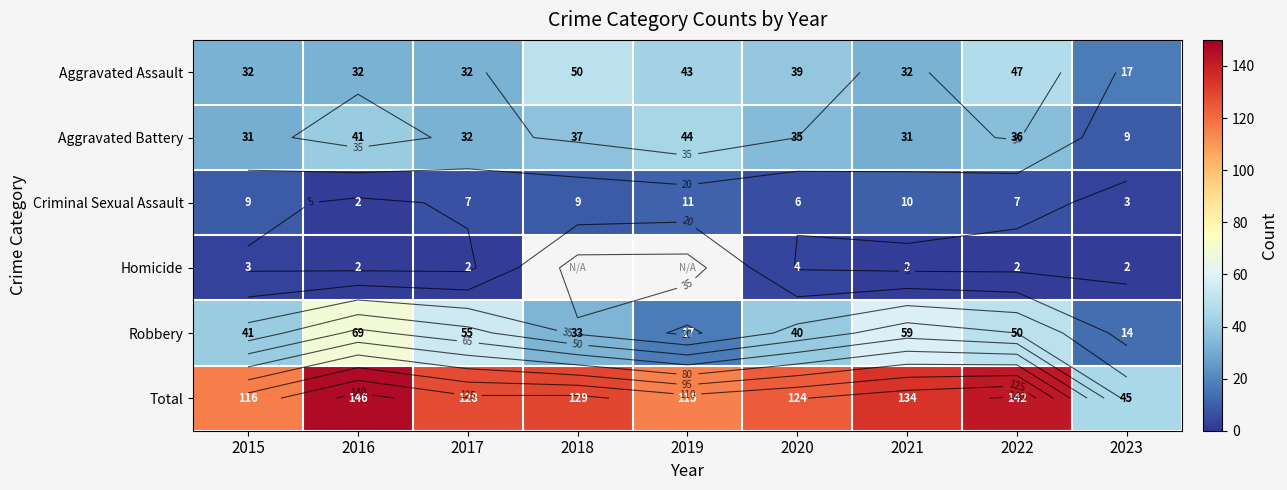

What is the minimum value for Robbery?

14.0